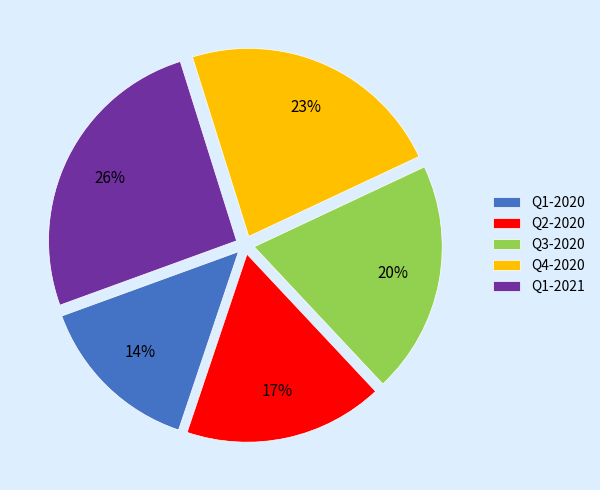

Which slice is the smallest?

Q1-2020